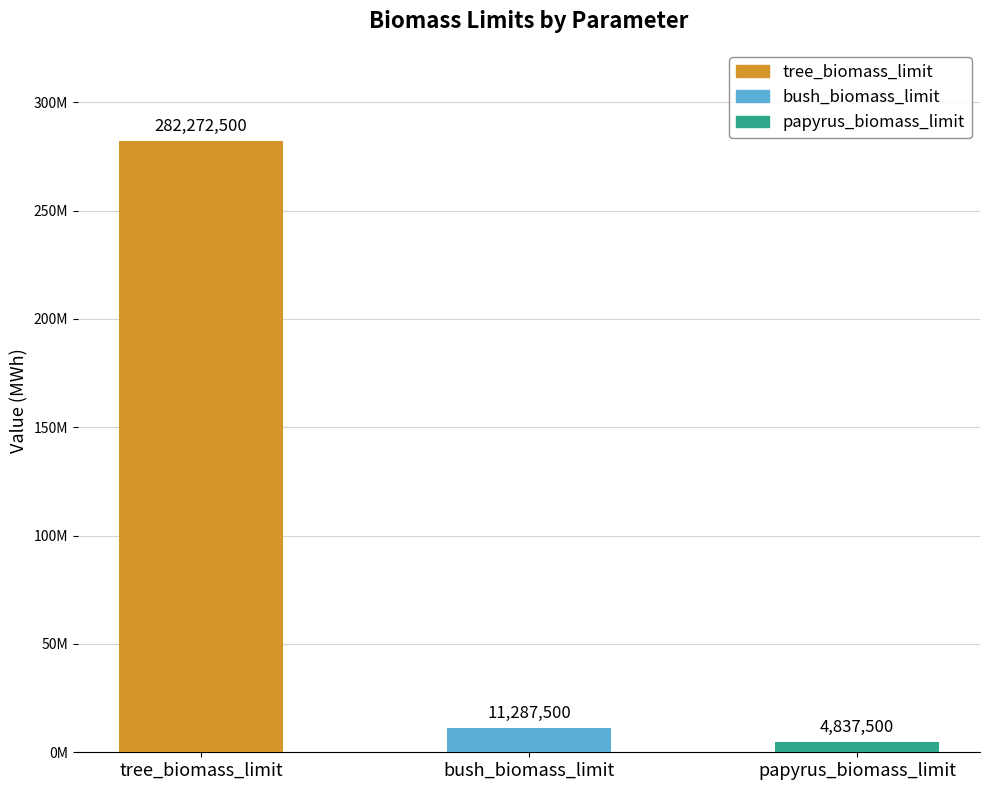

What is the ratio of the value at bush_biomass_limit to the value at papyrus_biomass_limit?

2.3